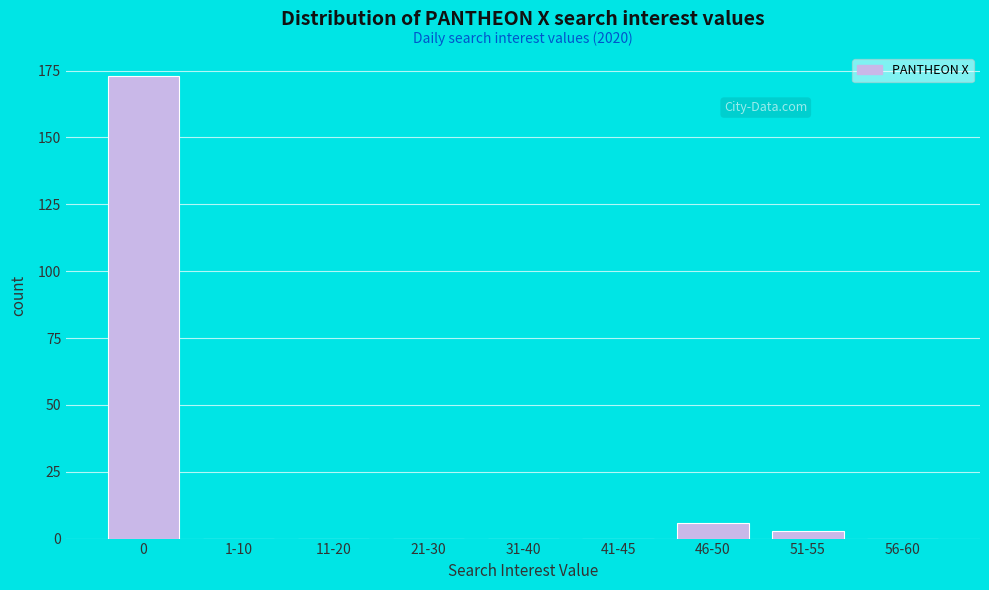

Reading left to right, transcribe all the data shown in this chart.

0=173	1-10=0	11-20=0	21-30=0	31-40=0	41-45=0	46-50=6	51-55=3	56-60=0